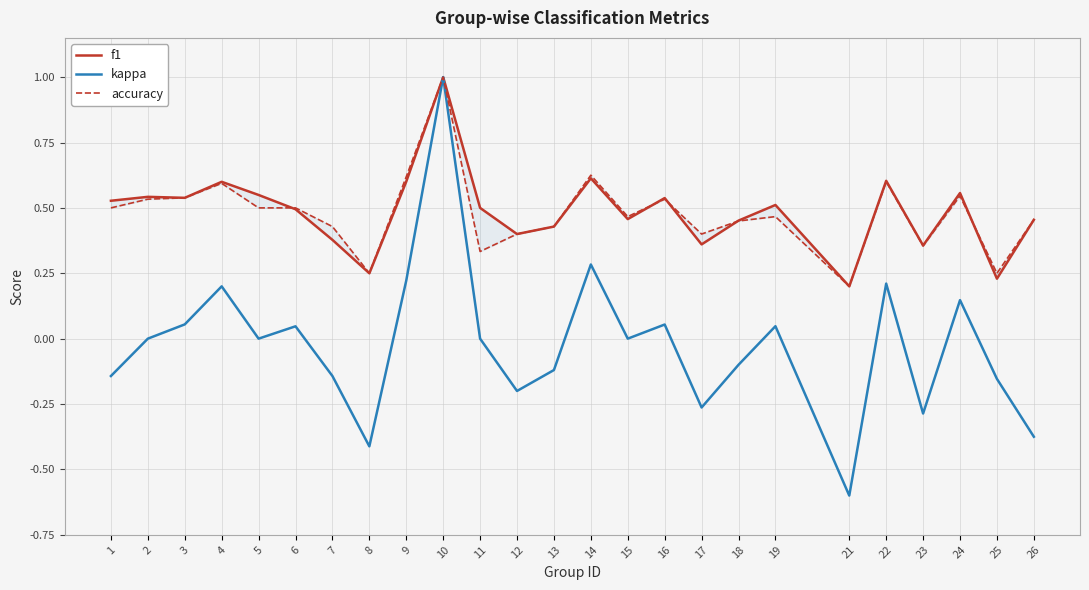

True or false: f1 has a value of 0.6 at 10.

False